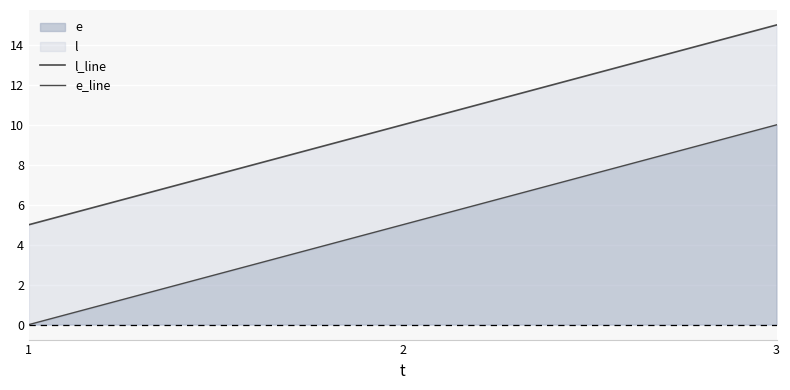

Rank the series by their maximum value, from lowest to highest.

e_line, l_line